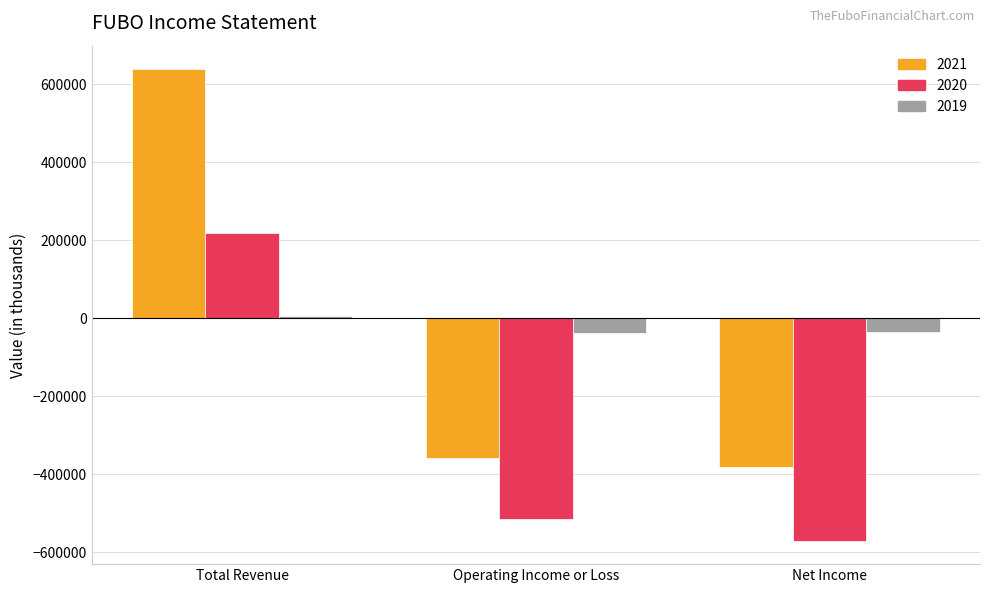

What is the label of the 2nd bar from the left?

Operating Income or Loss